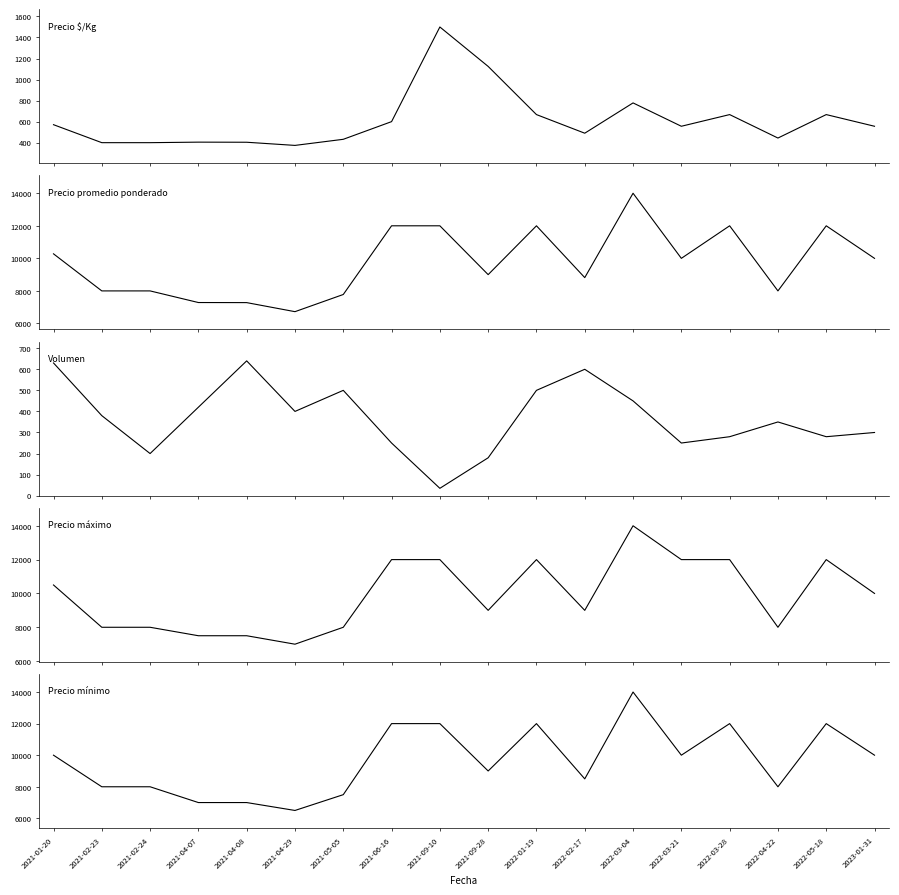

True or false: Precio máximo and Precio mínimo cross at least once.

False